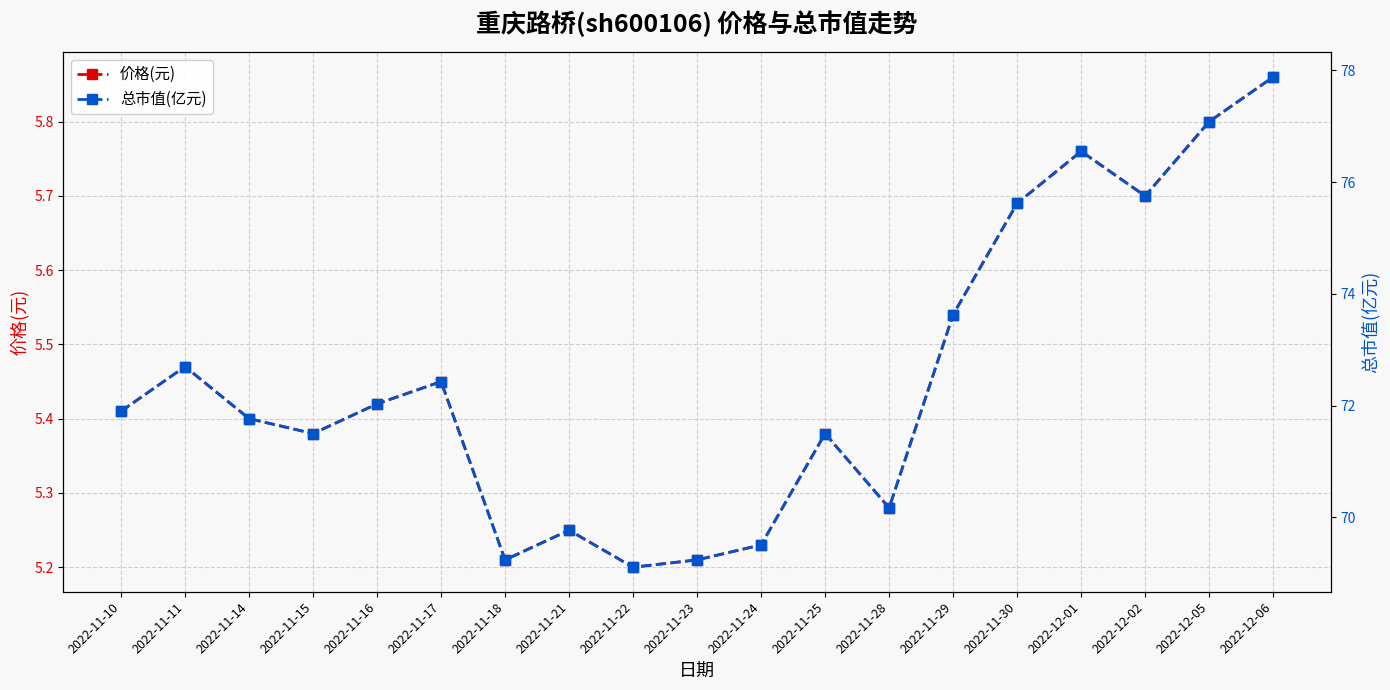

Where is 价格(元) nearest to the value 5?

2022-11-22